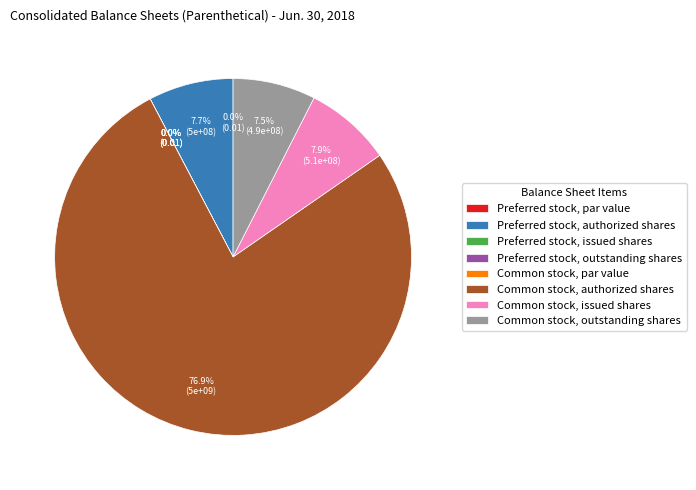

Do Preferred stock, outstanding shares and Preferred stock, issued shares together represent more than half of the pie?

No